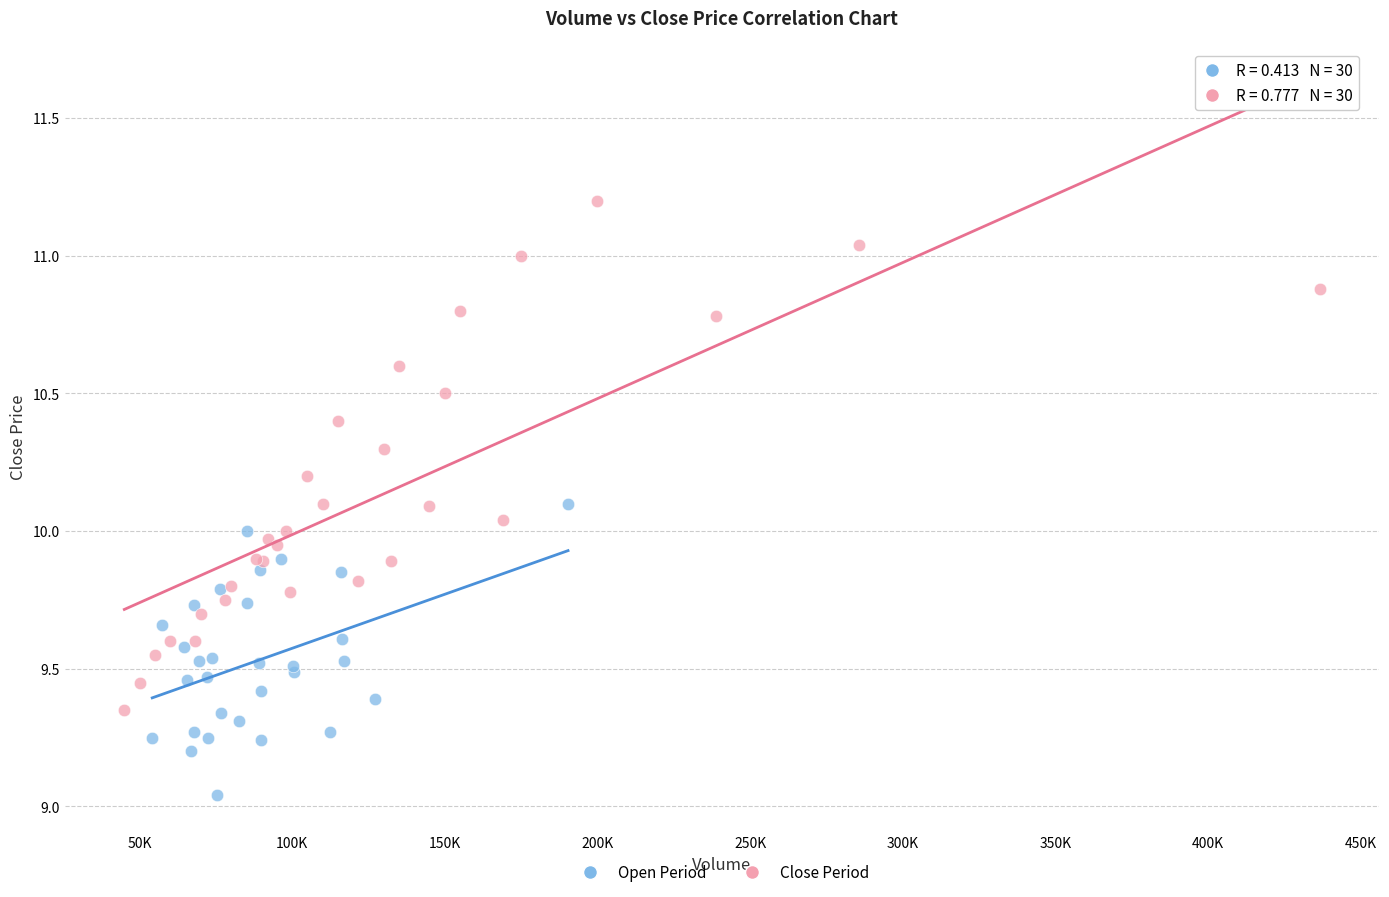

Which series has the largest Y range (max minus min)?

Close Period